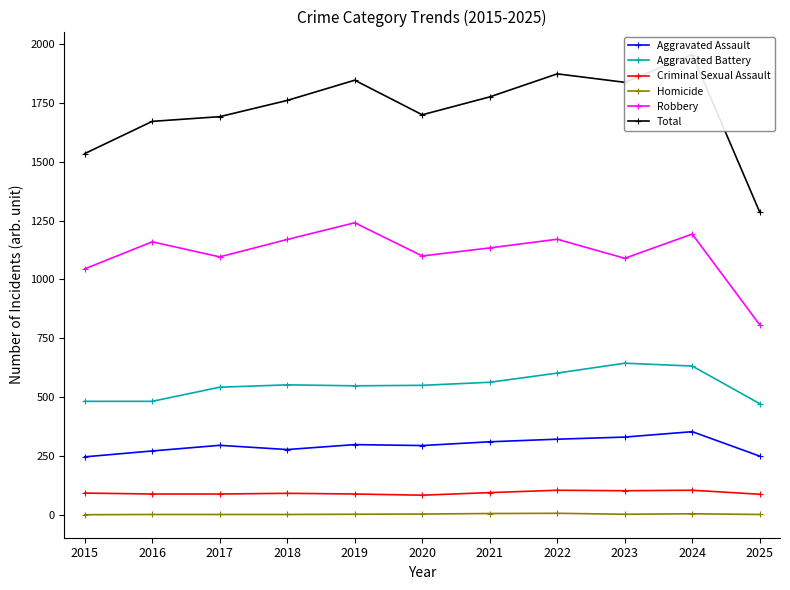

In Aggravated Assault, how many points are higher than both neighbors (excluding endpoints)?

3